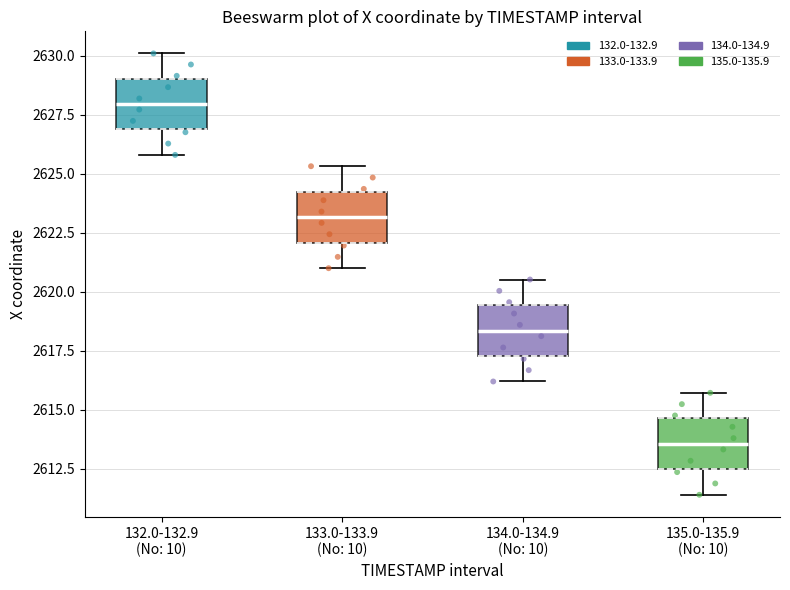

Which box has the highest median line?

132.0-132.9 (No: 10)